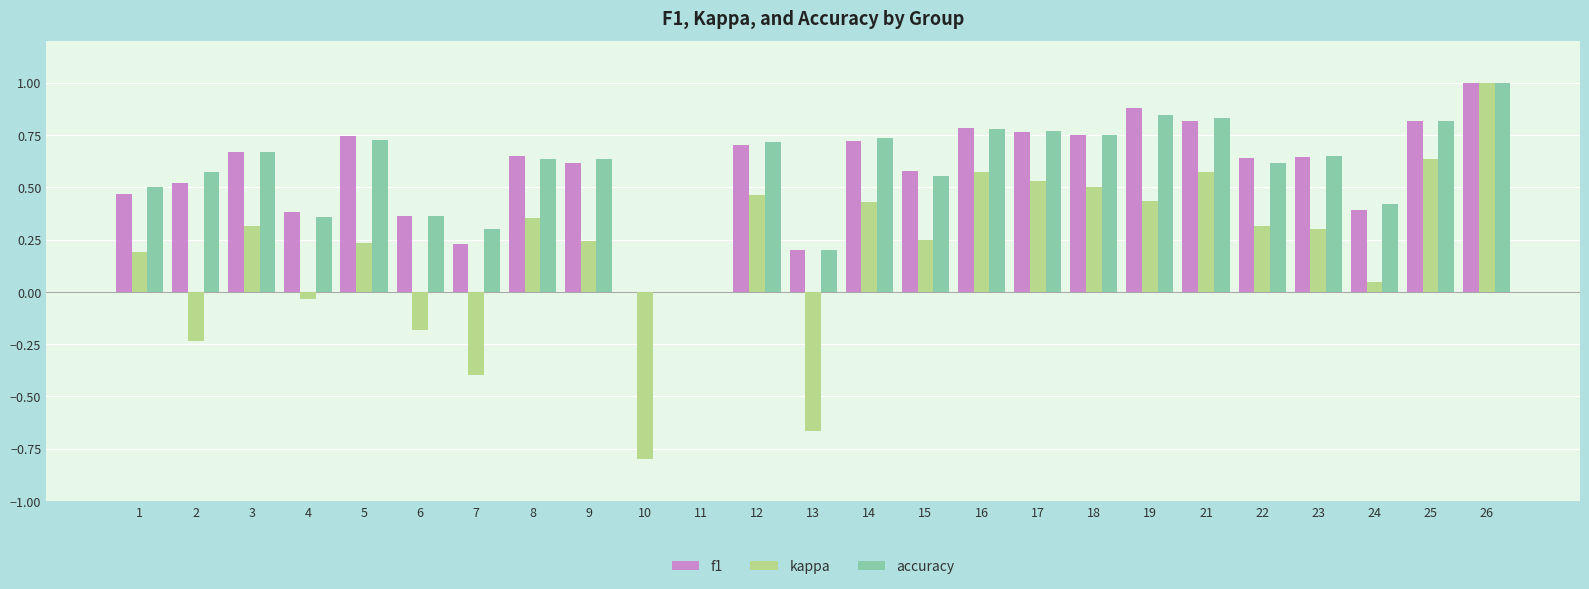

The accuracy series shows 0.6 at 23. True or false?

True